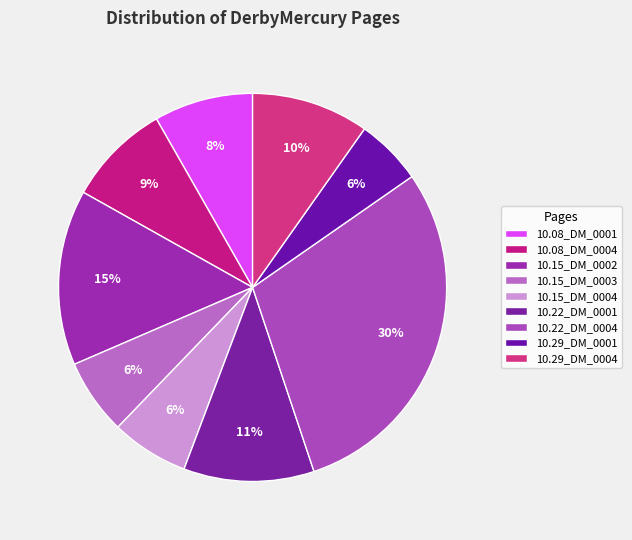

How many segments does this pie chart have?

9